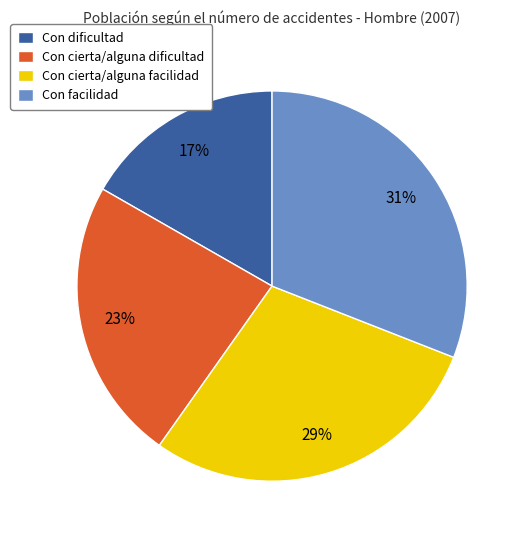

To the nearest percent, what percentage of the pie is Con cierta/alguna dificultad?

23%